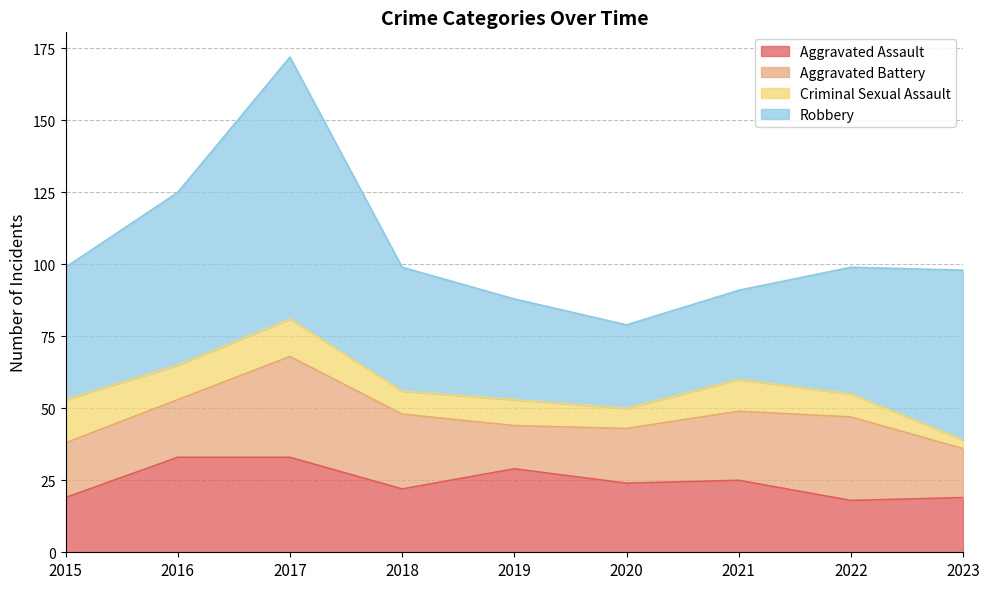

In Criminal Sexual Assault, how many points are higher than both neighbors (excluding endpoints)?

3